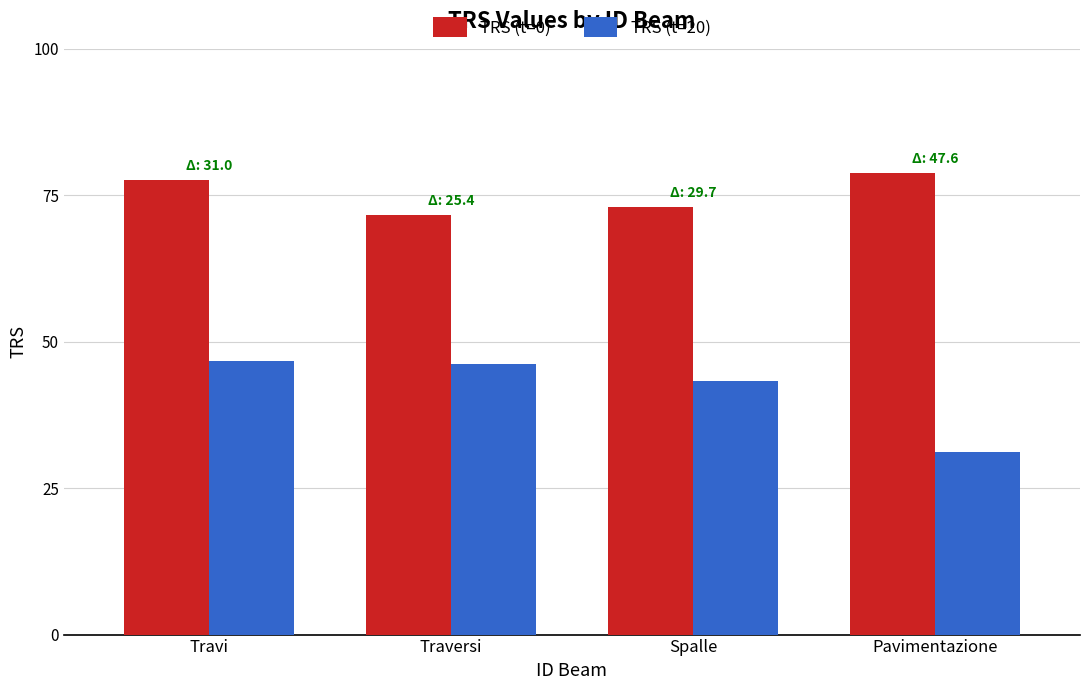

Where does the TRS (t=0) series first go above 77?

Travi